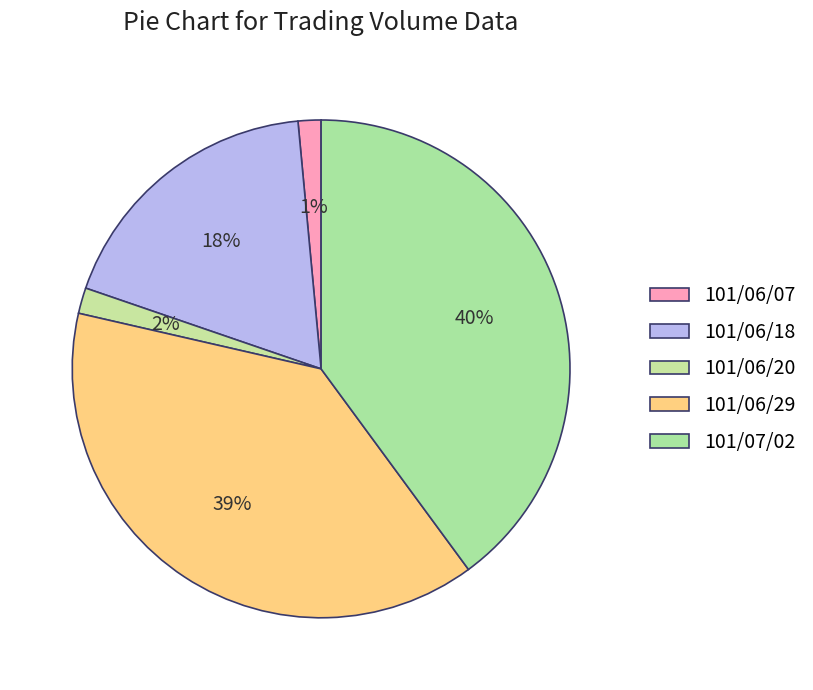

Count the number of slices in the pie.

5